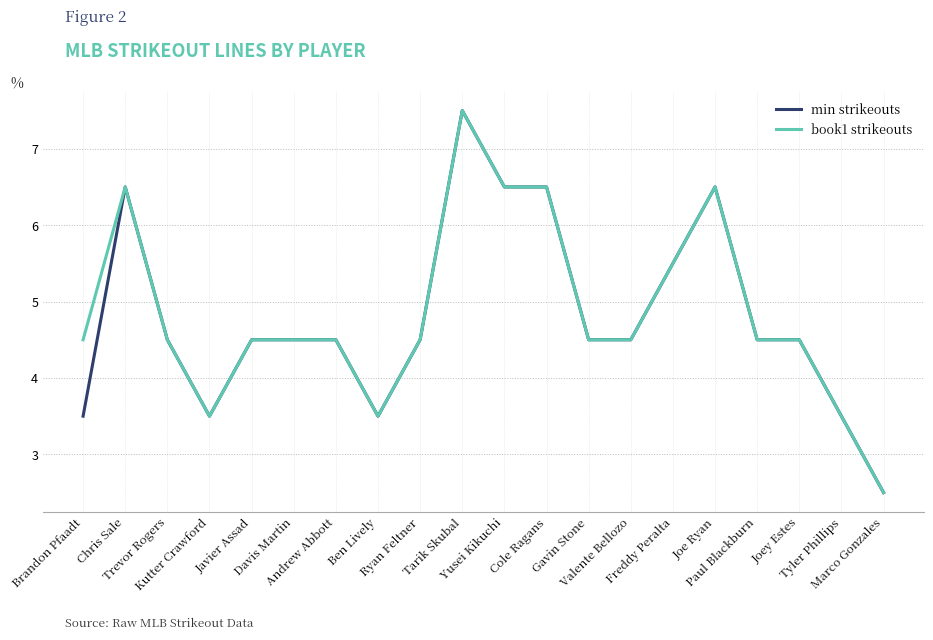

What is the difference between the second highest and second lowest values in the book1 strikeouts series?

3.0